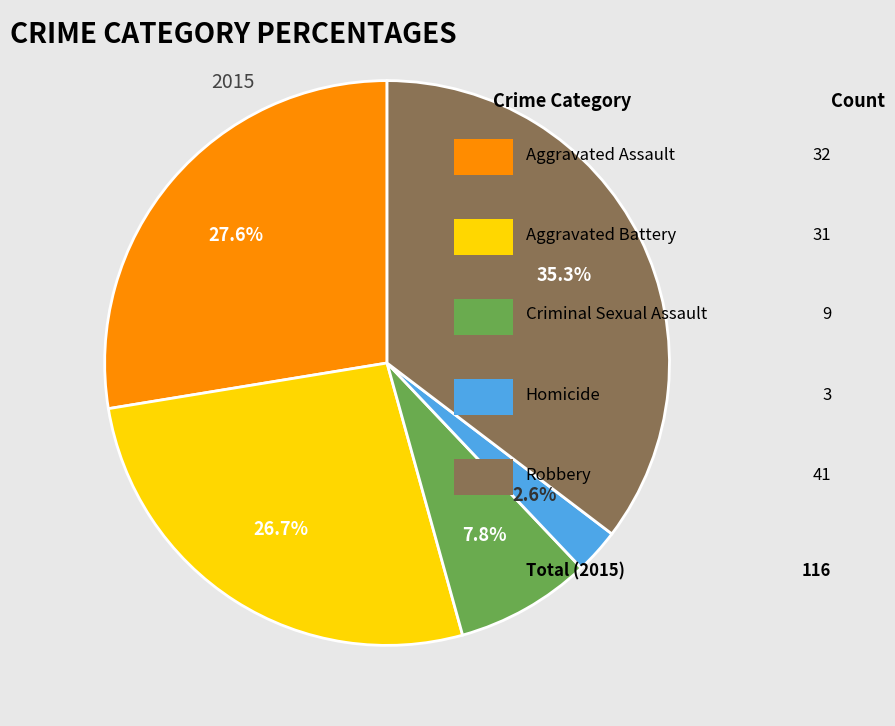

Does any single category account for the majority?

No